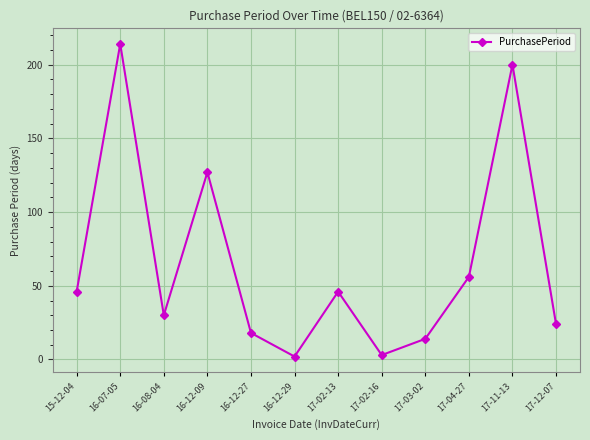

Does the chart display data point markers on the line(s)?

Yes